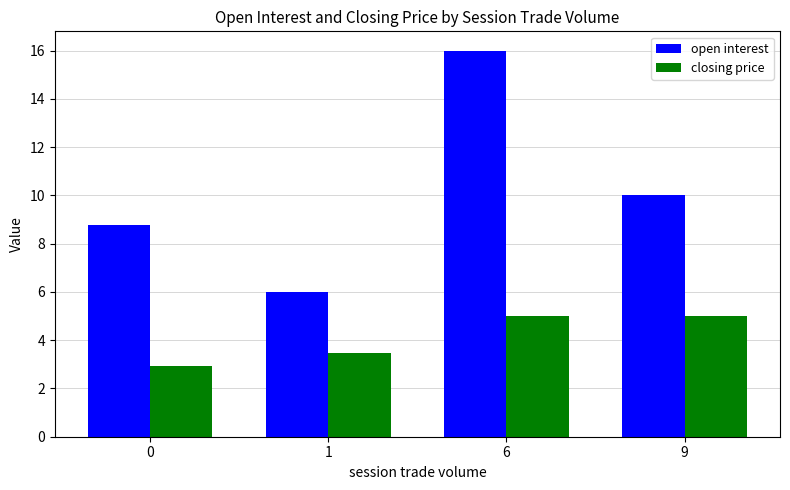

Where does the open interest series first go above 10?

6